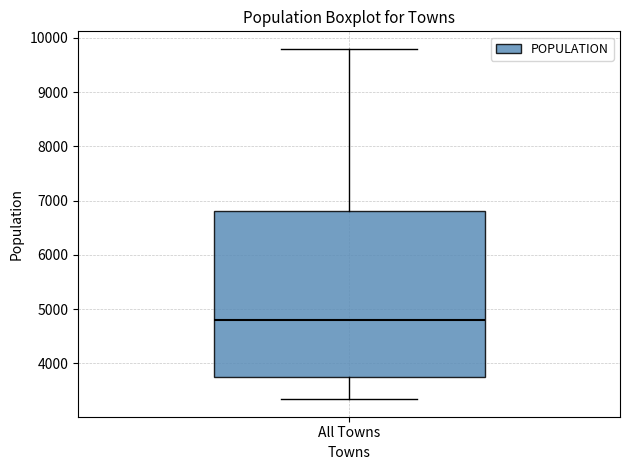

Transcribe this box plot: give where the median line is, the range the box spans, and where the two whiskers end, as read against the y-axis. The values are not printed on the chart, so give them approximately, as read against the axis.

median 4800, box 3700 to 6800, whiskers 3300 to 9800